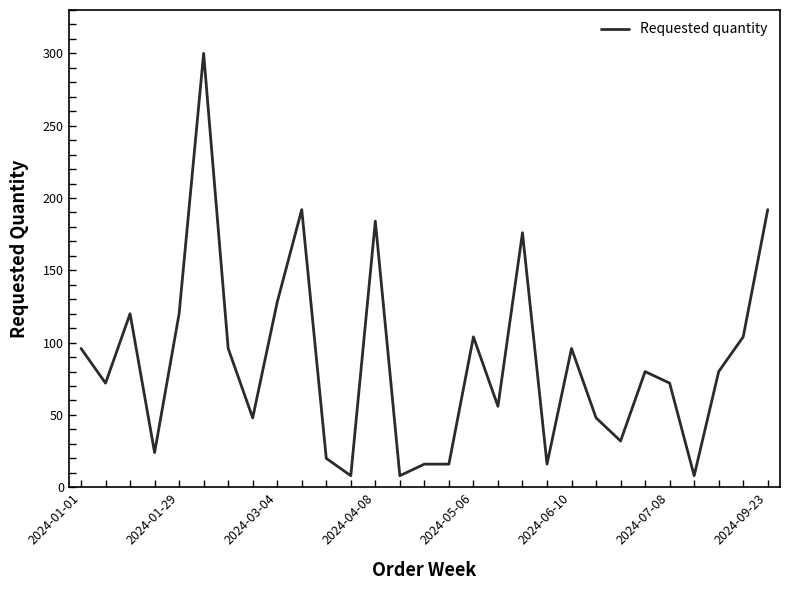

Does the chart display data point markers on the line(s)?

No